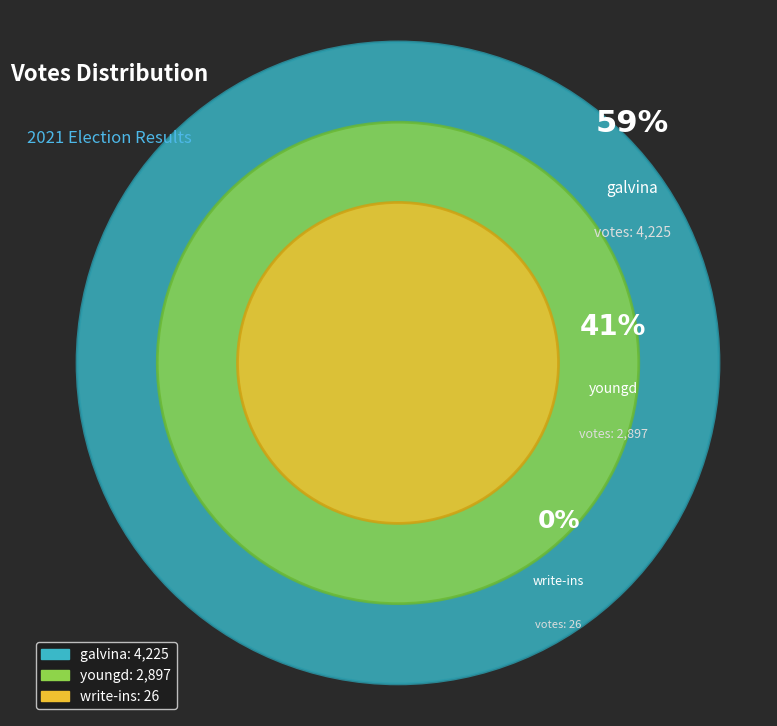

What is the total percentage of galvina and youngd?

99.6%